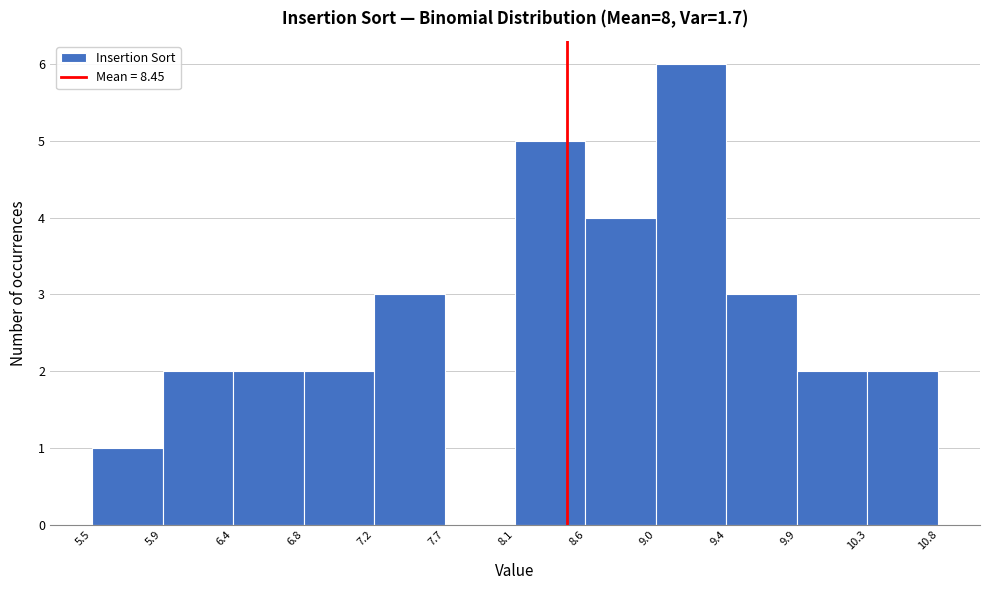

What is the height of the bar covering 9.45 to 9.90 on the x-axis? Neither the bar edges nor the heights are printed on the chart, so give them approximately, as read against the axes.

3